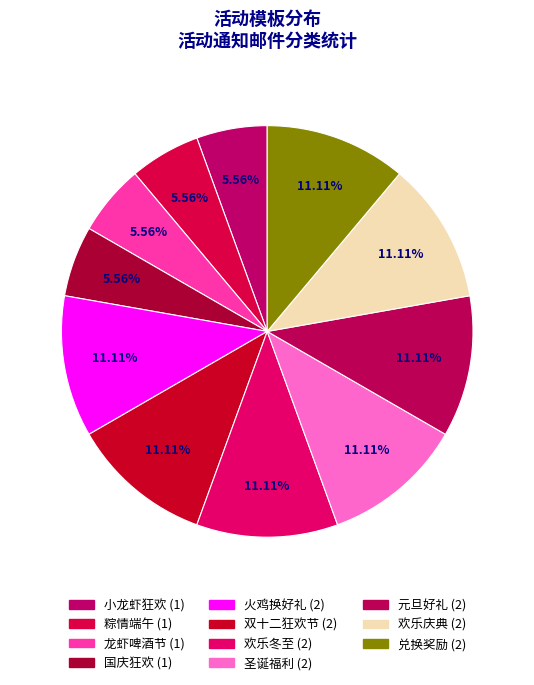

Which category has the biggest portion of the pie?

火鸡换好礼